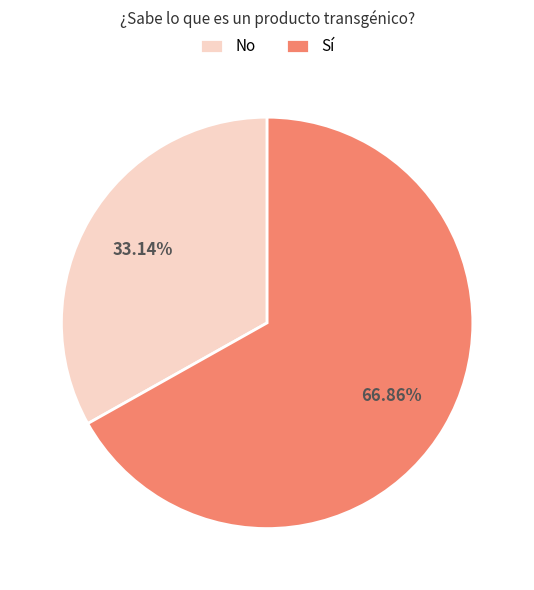

Which slice is the largest?

Sí